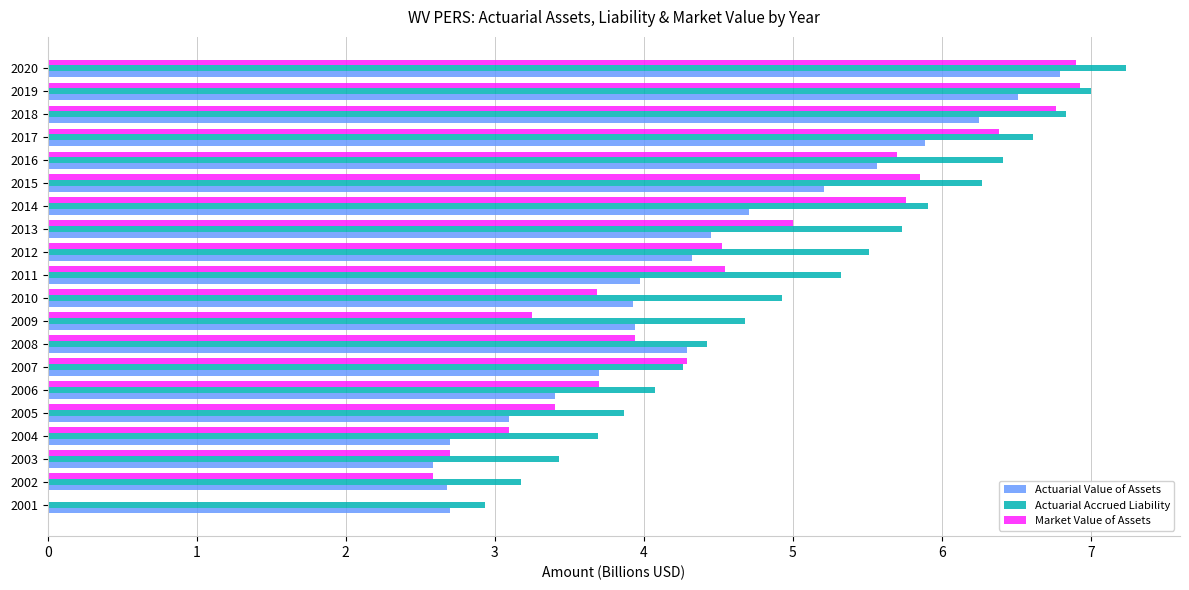

What is the sum of the Actuarial Accrued Liability values at 2016 and 2019?

13.4